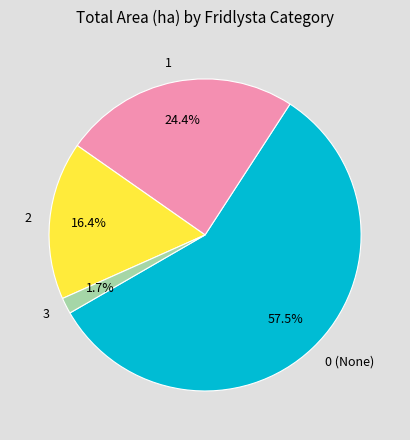

How much of the chart is everything except 0 (None)?

42.5%